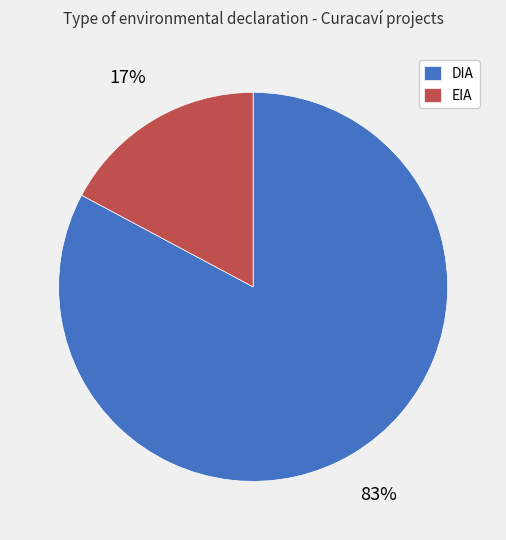

Rank the categories by value from highest to lowest.

DIA, EIA